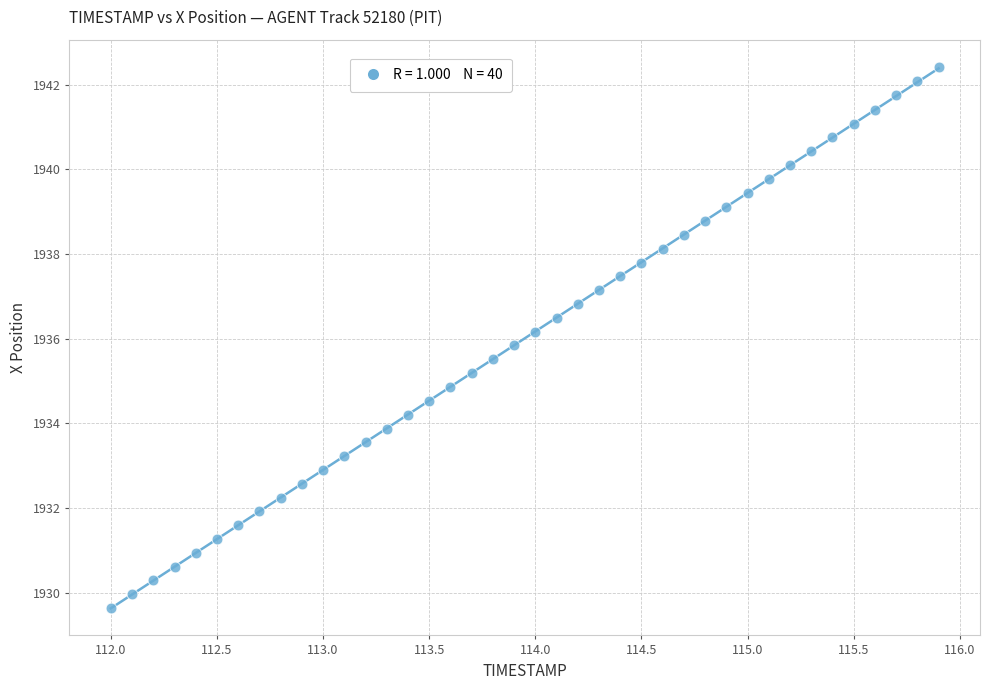

What is the range of X values (max minus min)?

3.9